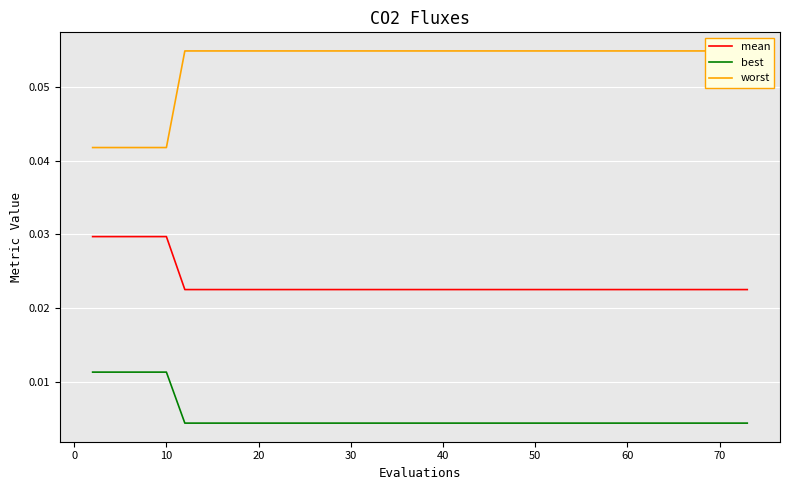

Which series has the largest total across all categories?

worst